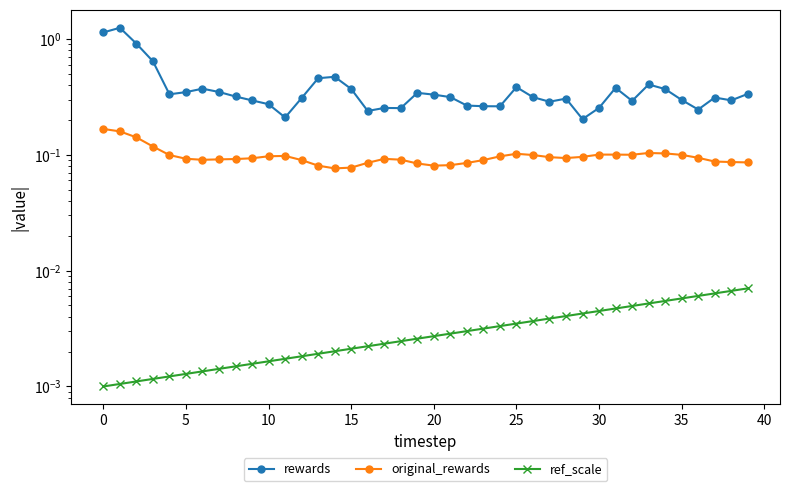

What is the minimum value for rewards?

0.2